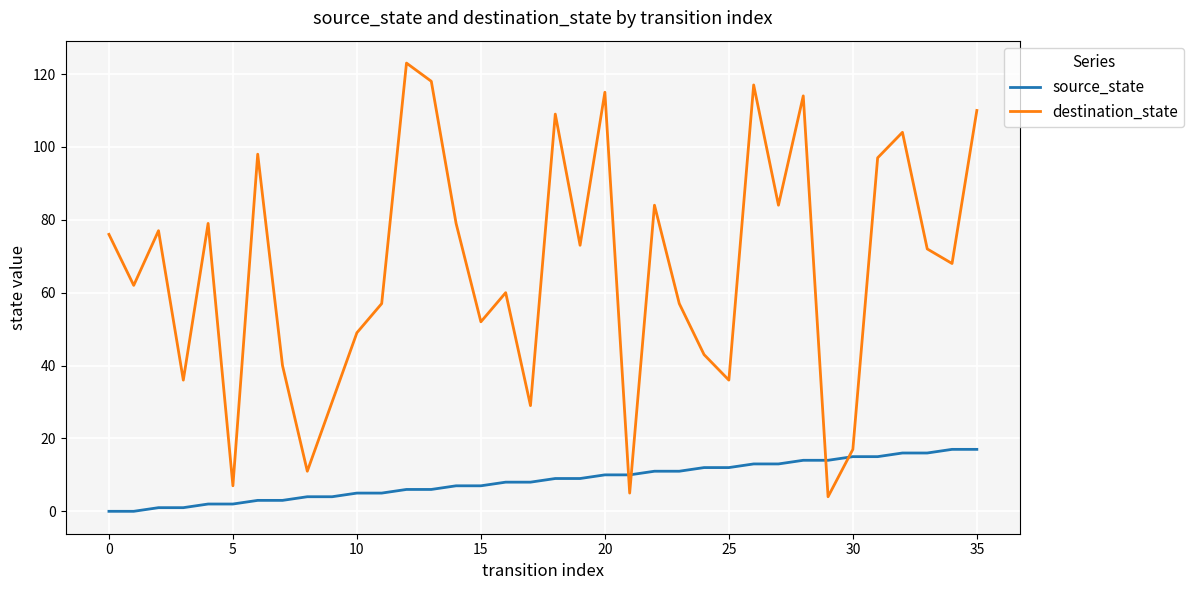

What is the highest value of the destination_state series?

123